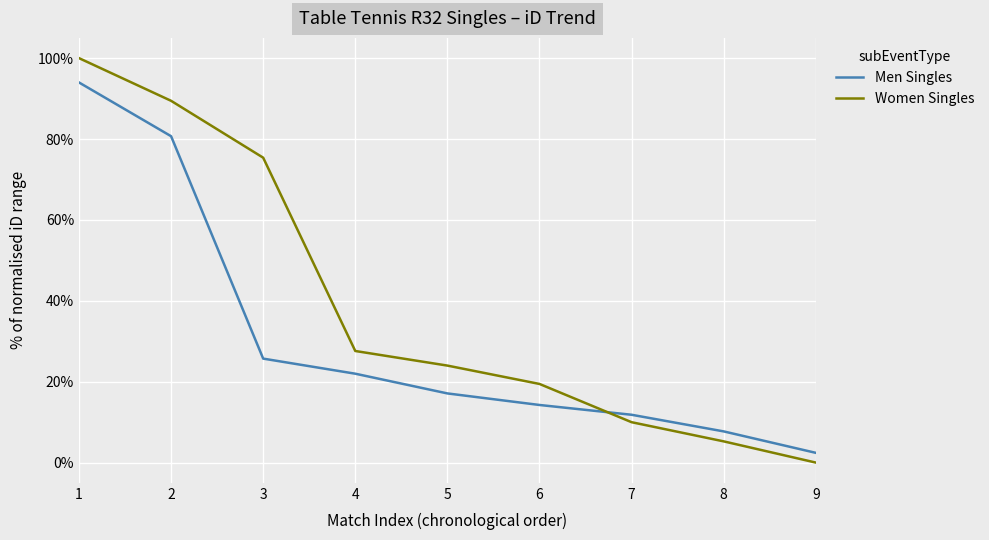

What is the sum of all Women Singles values?

351.1